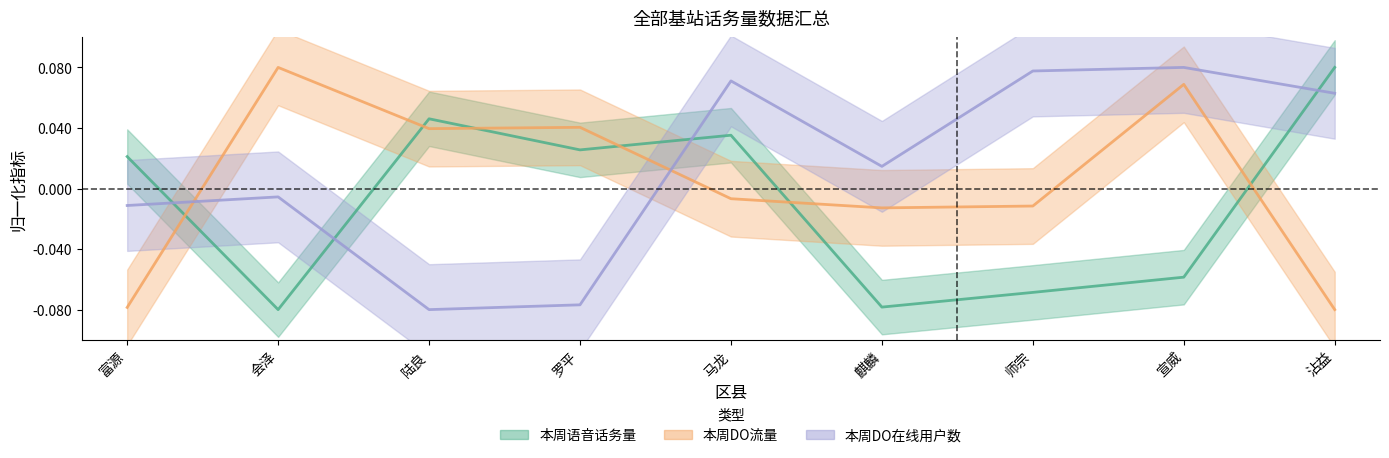

How many negative values does the 本周DO在线用户数 series have?

4